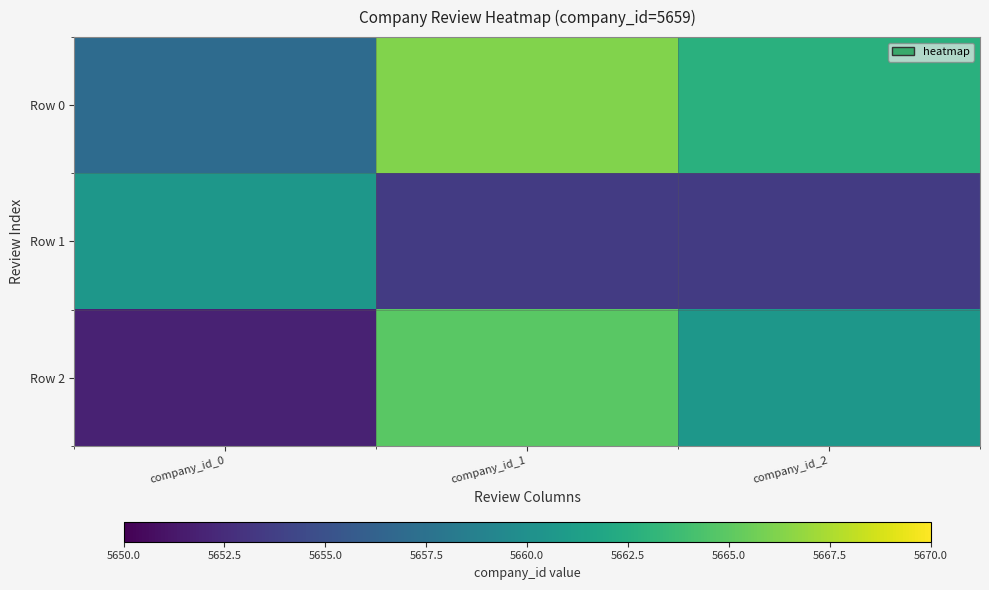

What is the minimum value shown in the chart?

5651.9